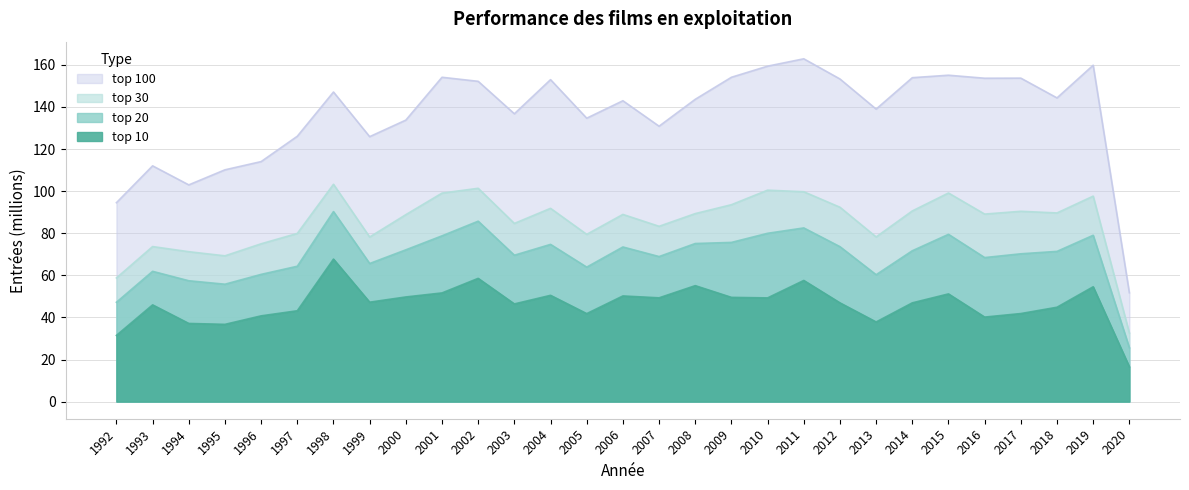

What is the value of the top 30 point at the 29th from the left?

32.6